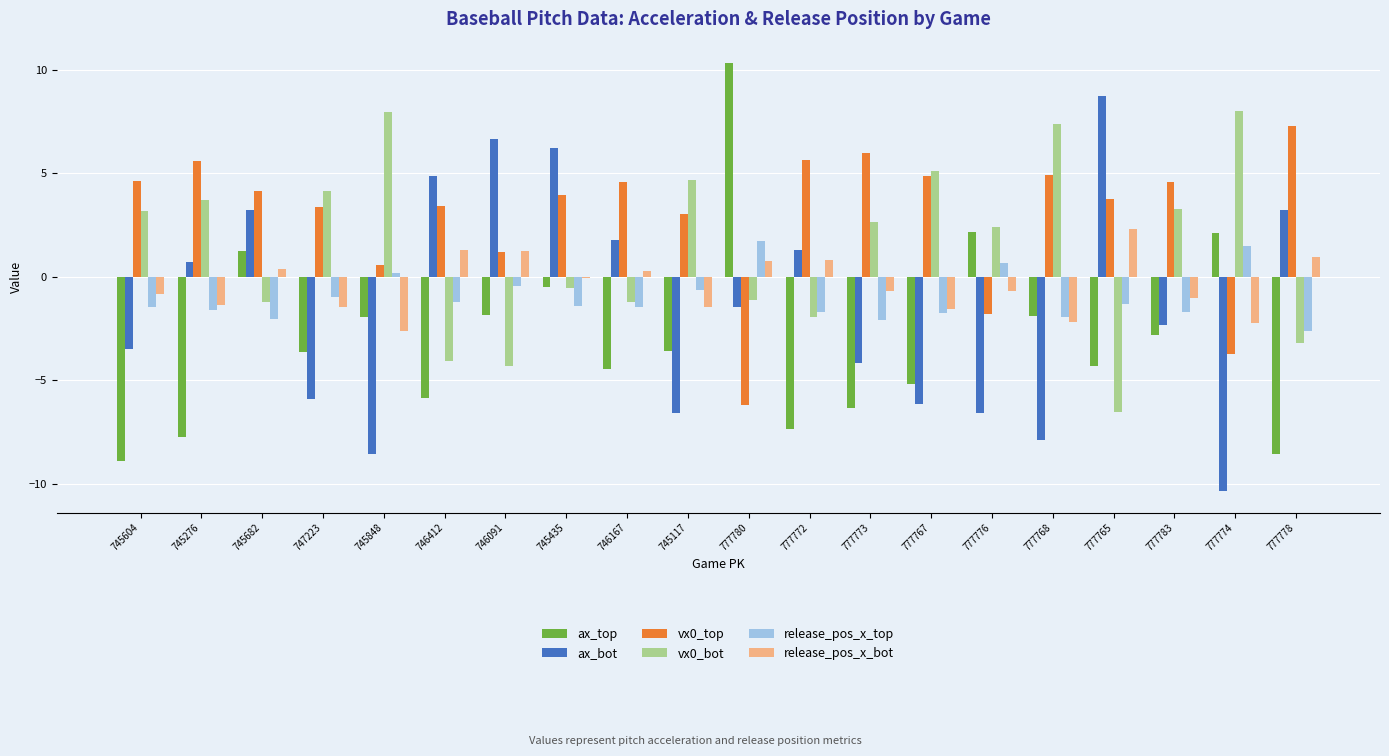

What is the difference between the maximum and second lowest values in the vx0_top series?

11.0